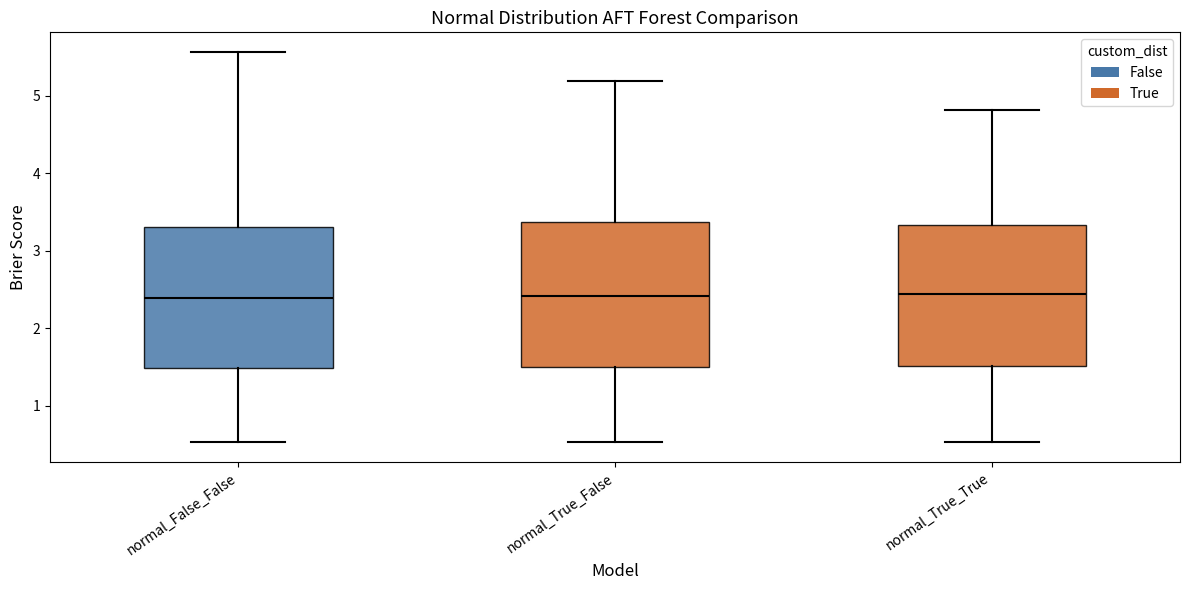

Reading left to right, transcribe this box plot: for each box, give where its median line is, the range the box spans, and where its two whiskers end, as read against the y-axis. The values are not printed on the chart, so give them approximately, as read against the axis.

normal_False_False: median 2.4, box 1.5 to 3.3, whiskers 0.5 to 5.6
normal_True_False: median 2.4, box 1.5 to 3.4, whiskers 0.5 to 5.2
normal_True_True: median 2.4, box 1.5 to 3.3, whiskers 0.5 to 4.8